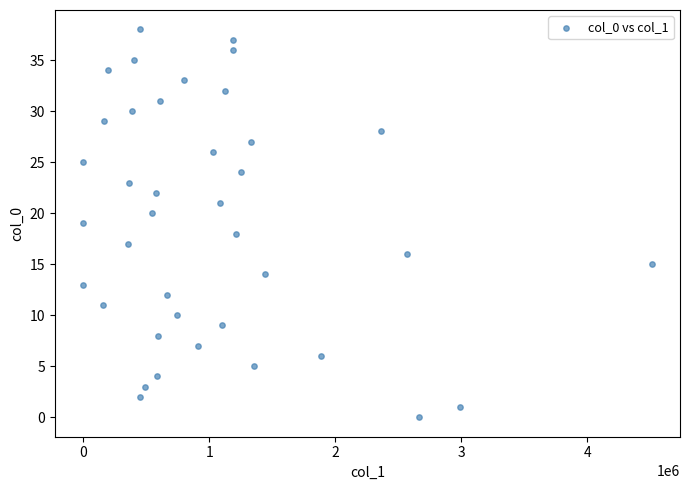

What is the range of Y values (max minus min)?

38